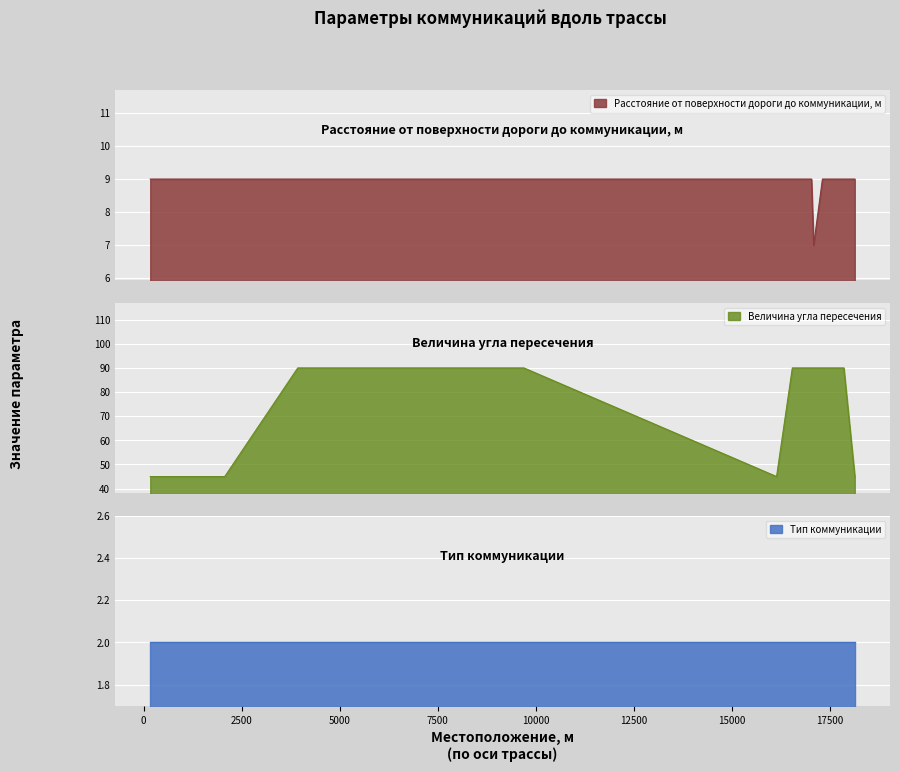

True or false: Величина угла пересечения and Расстояние от поверхности дороги до коммуникации, м intersect in this chart.

False